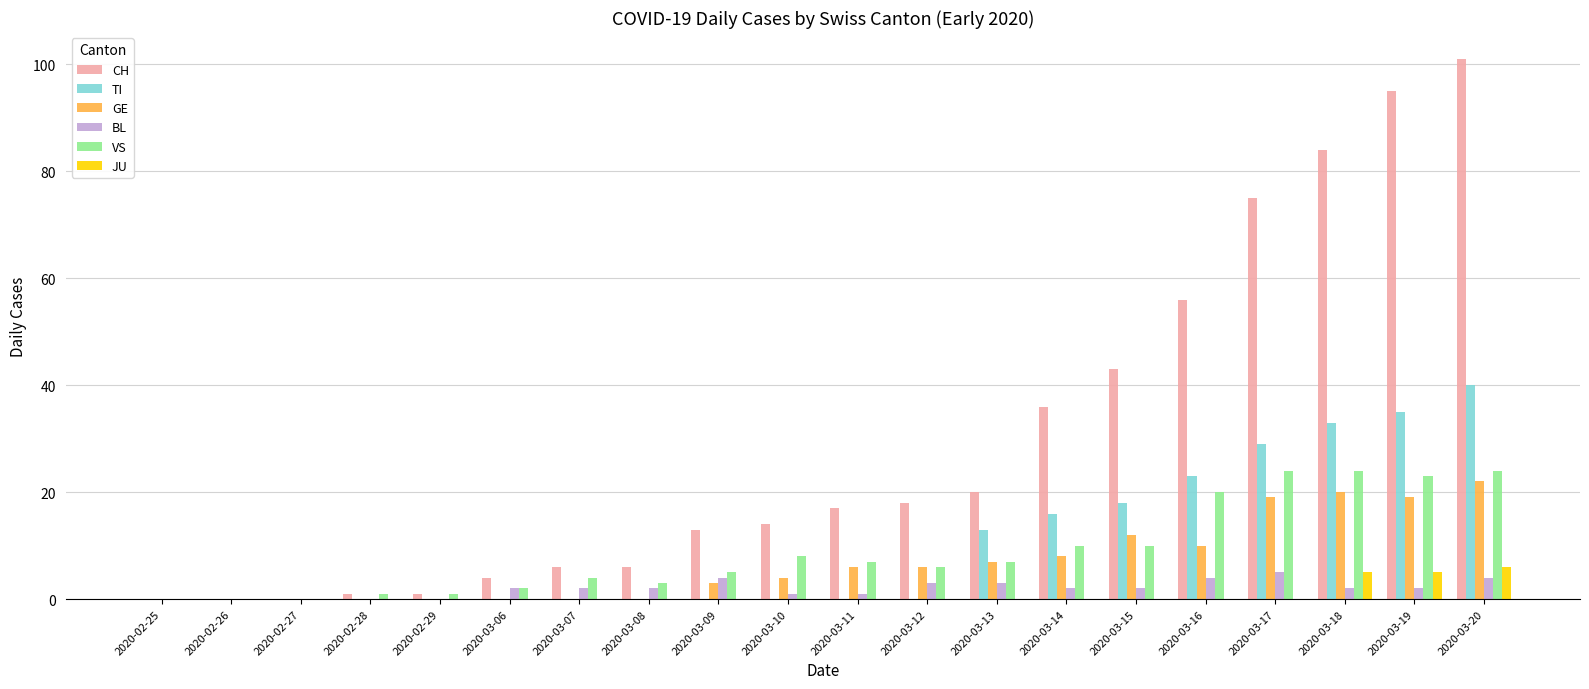

How many series are shown in this chart?

6